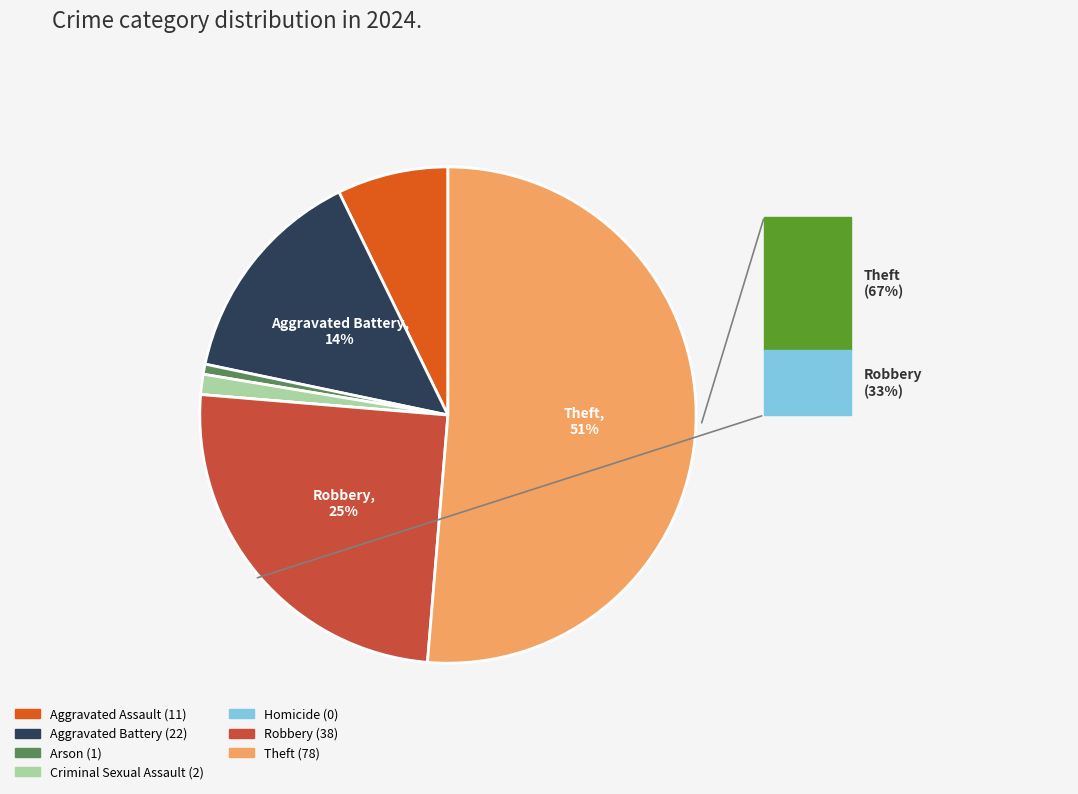

What is the largest slice in the pie chart?

Theft